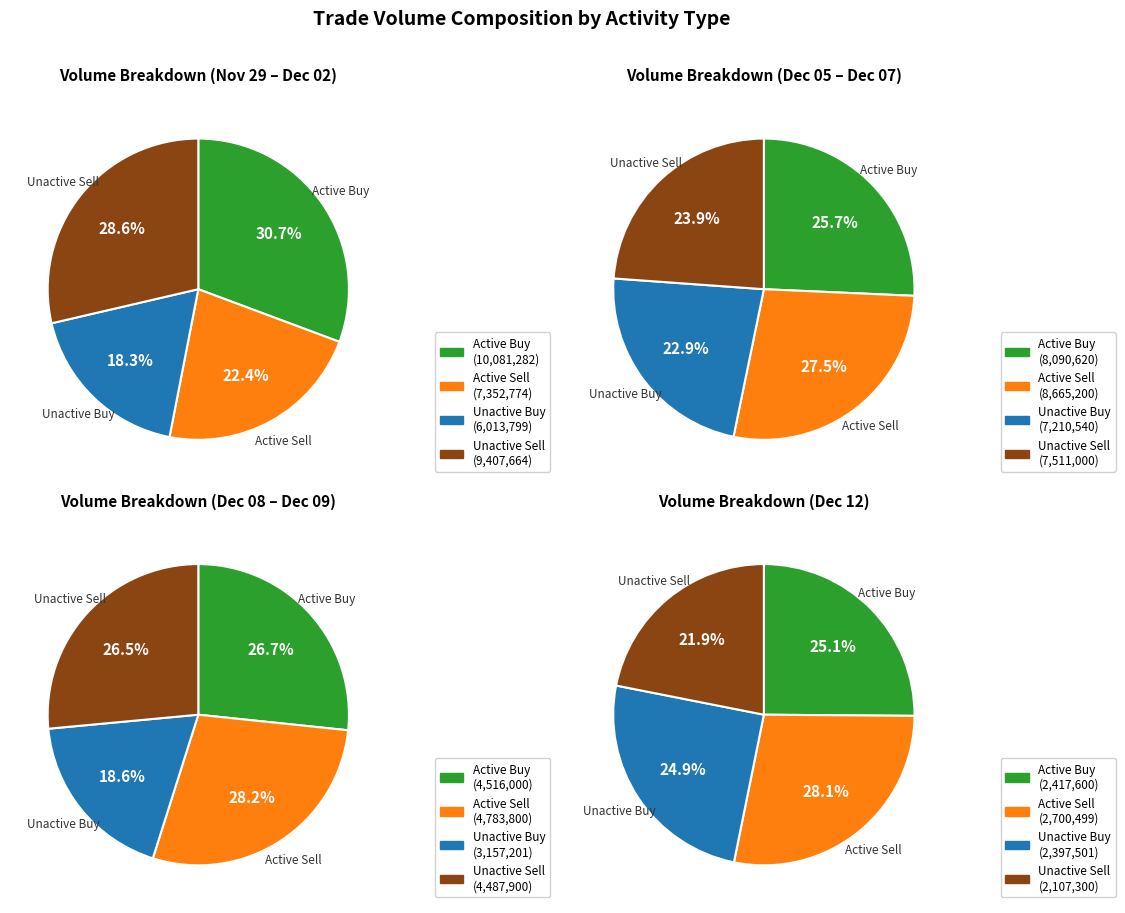

Is there any slice that represents more than half of the pie?

No